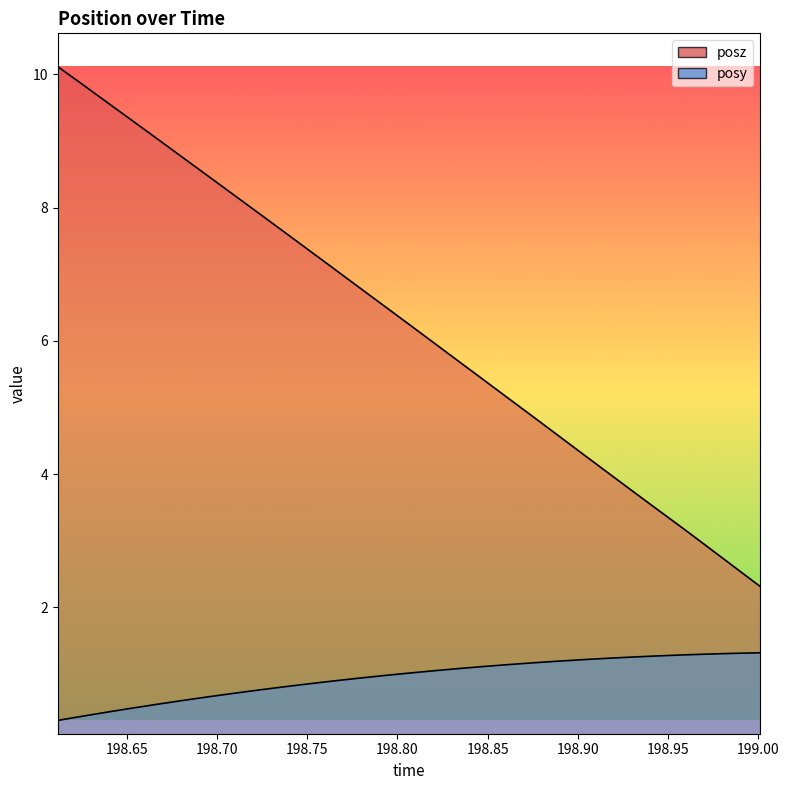

True or false: posz has a value of 5.4 at 198.8479.

True